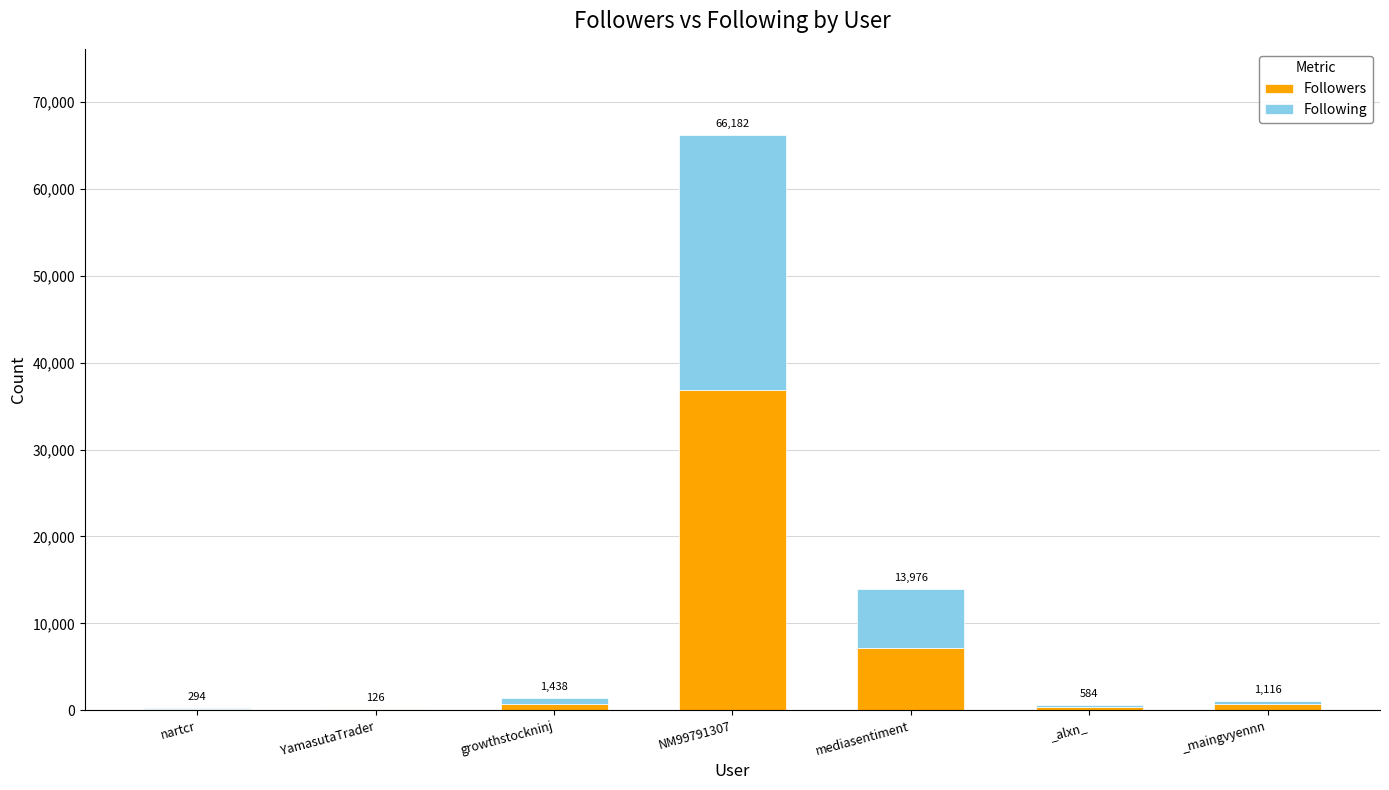

What are all the series names shown in the legend?

Followers, Following